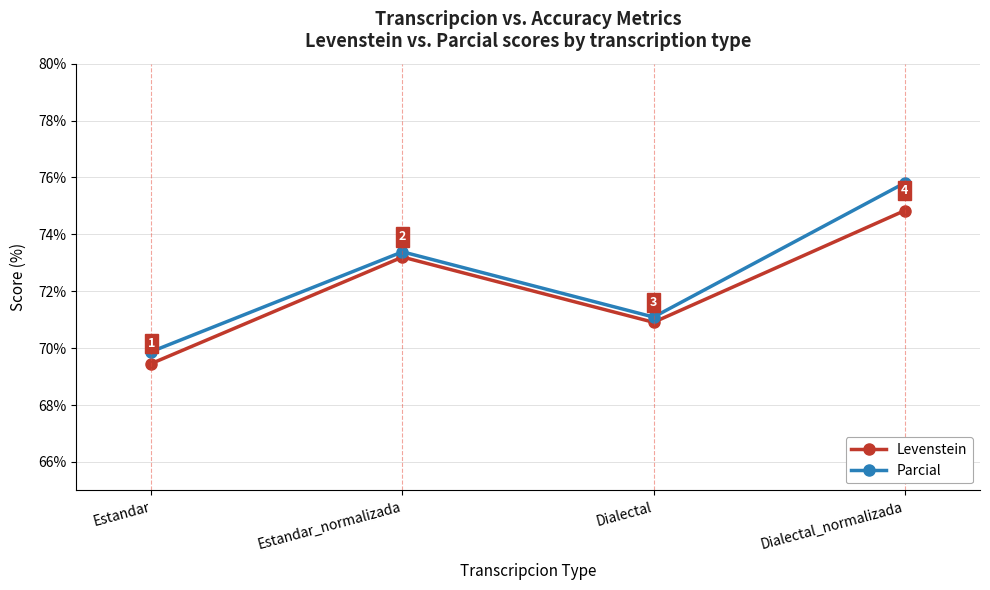

The Parcial series shows 29.1 at Estandar_normalizada. True or false?

False